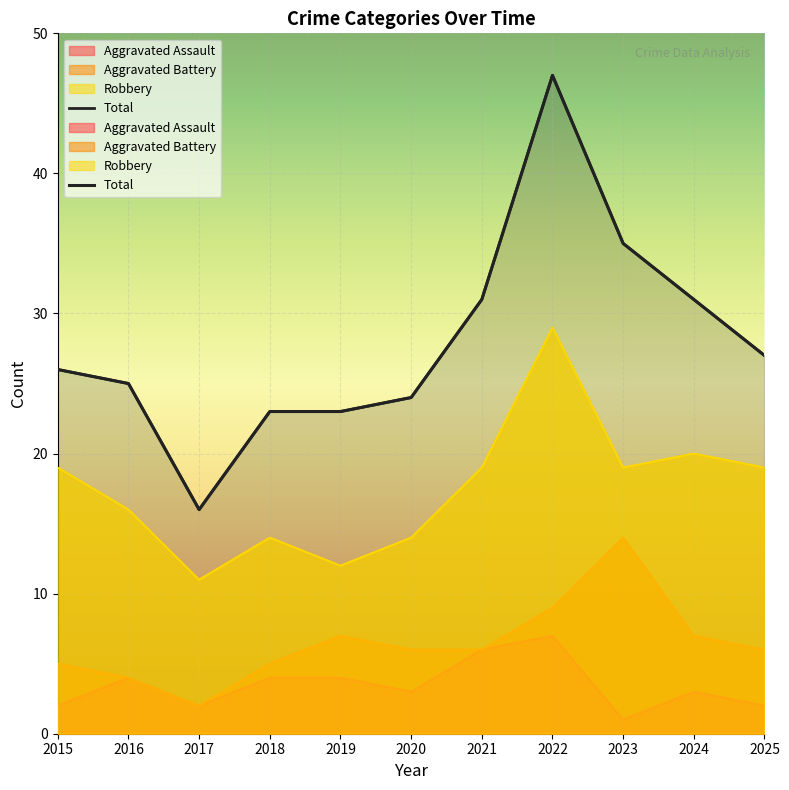

Reading left to right, transcribe all the data shown in this chart.

Aggravated Assault: 2015=2	2016=4	2017=2	2018=4	2019=4	2020=3	2021=6	2022=7	2023=1	2024=3	2025=2
Aggravated Battery: 2015=5	2016=4	2017=2	2018=5	2019=7	2020=6	2021=6	2022=9	2023=14	2024=7	2025=6
Robbery: 2015=19	2016=16	2017=11	2018=14	2019=12	2020=14	2021=19	2022=29	2023=19	2024=20	2025=19
Total: 2015=26	2016=25	2017=16	2018=23	2019=23	2020=24	2021=31	2022=47	2023=35	2024=31	2025=27